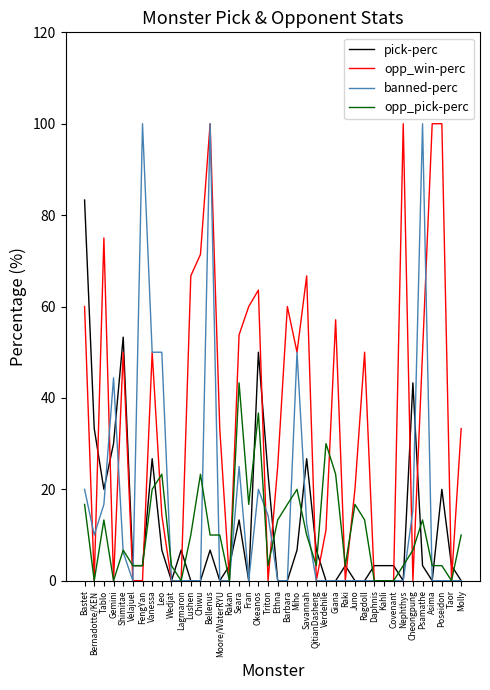

Where do banned-perc and opp_win-perc first cross each other?

Bastet and Bernadotte/KEN